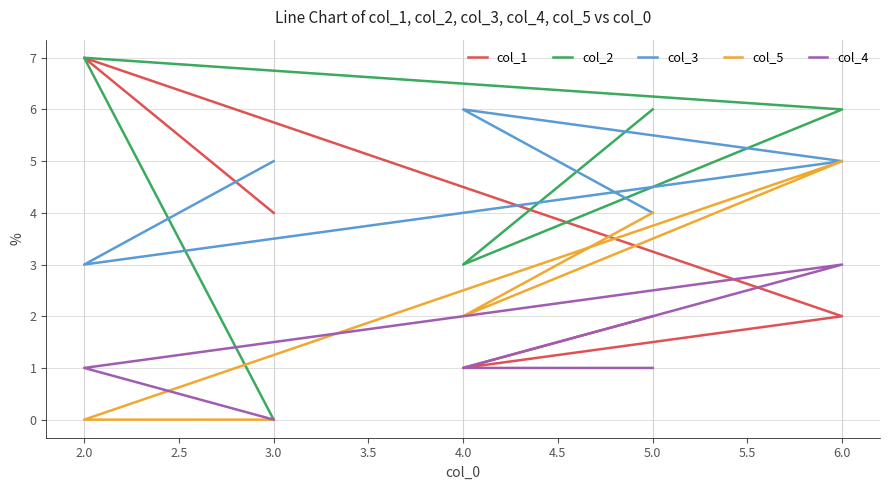

What are all the series names shown in the legend?

col_1, col_2, col_3, col_5, col_4